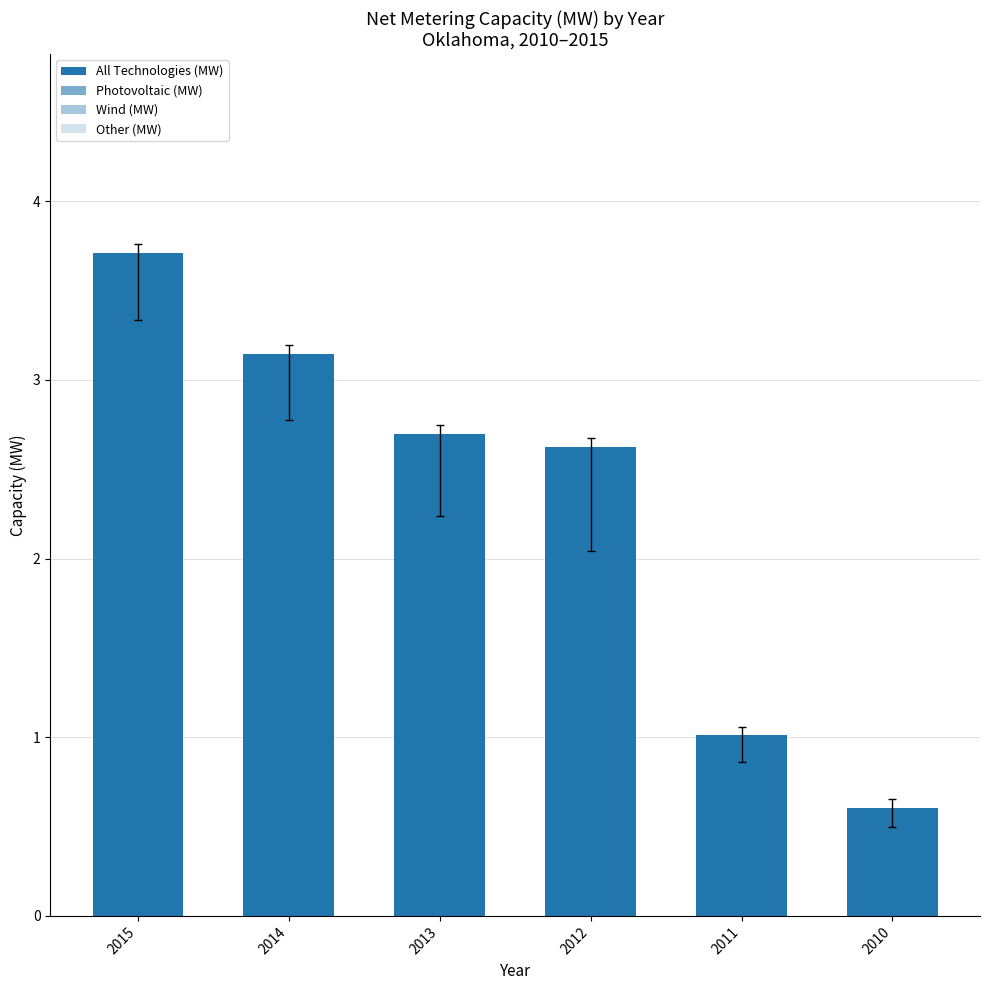

How many values in the Photovoltaic (MW) series exceed 1?

3